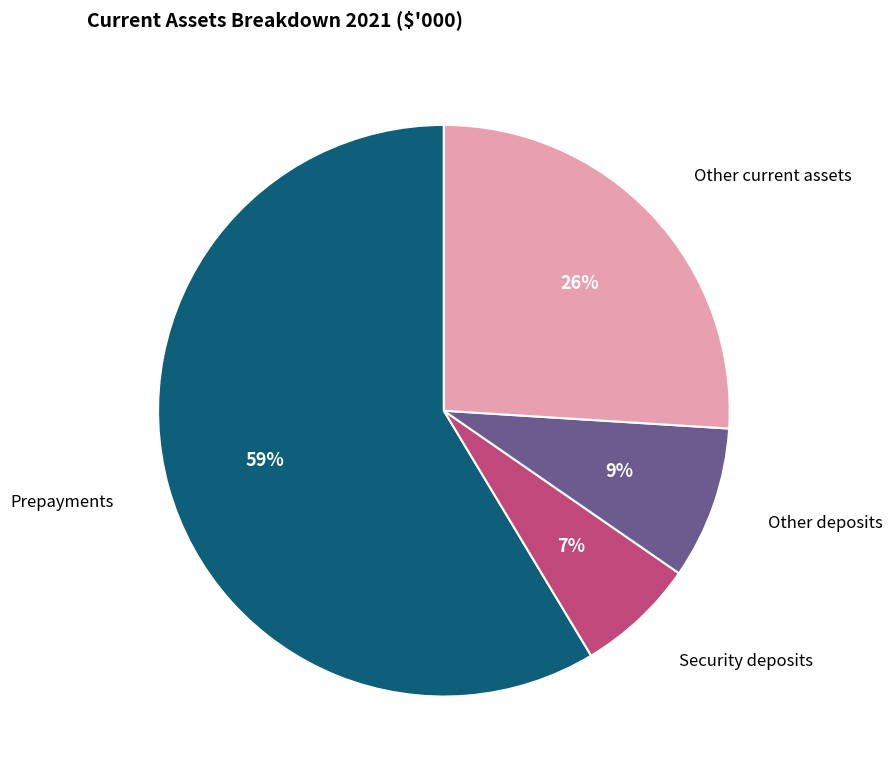

To the nearest percent, what is the average slice percentage?

25%